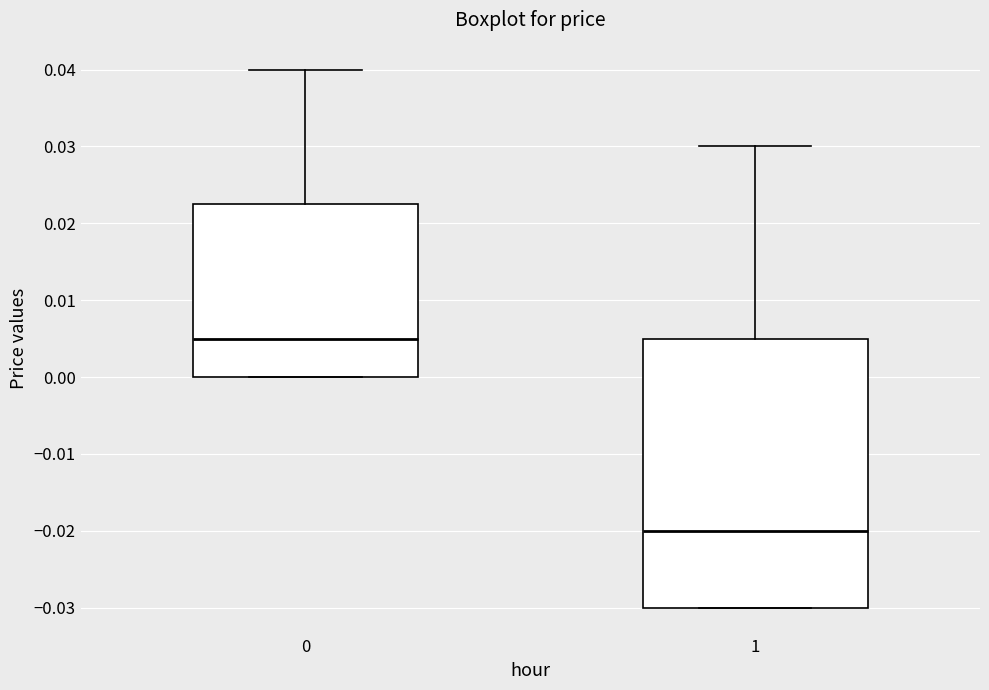

Which box is the tallest, from its lower edge to its upper edge?

1